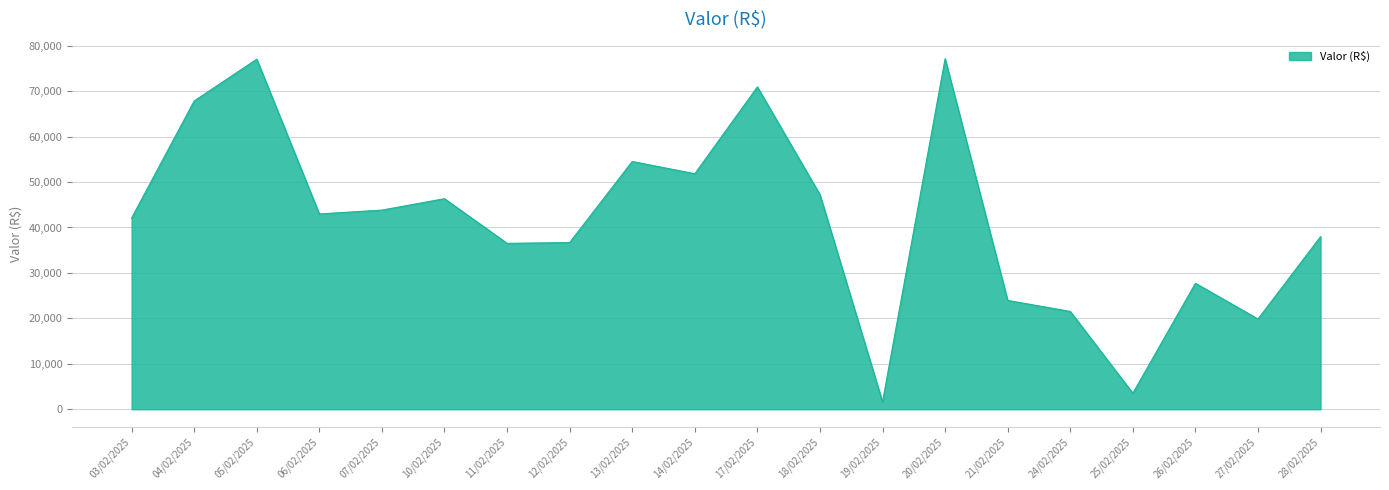

What is the smallest value displayed?

1606.3